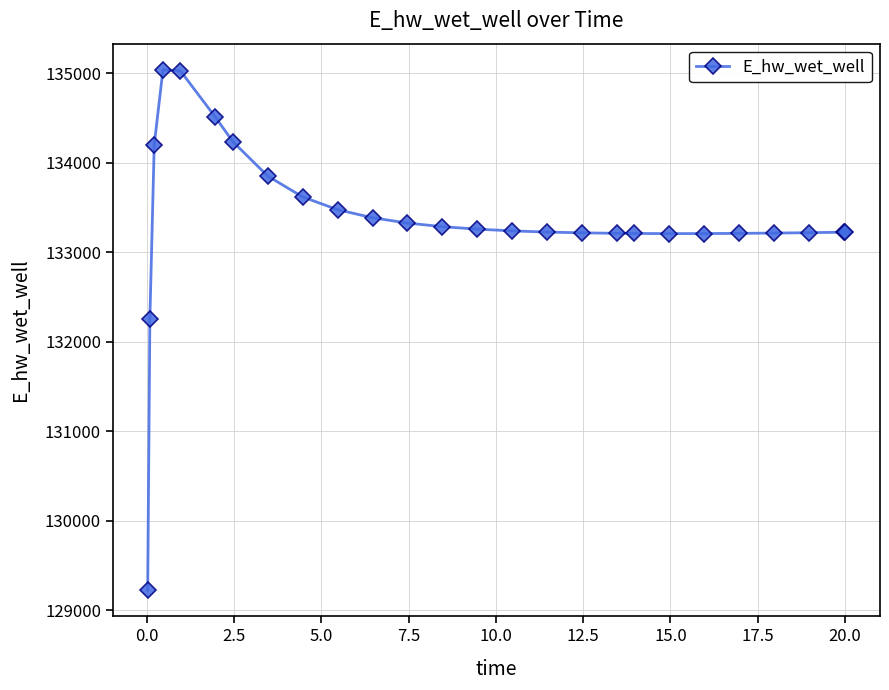

What is the value of the 16th point from the left?

133227.1